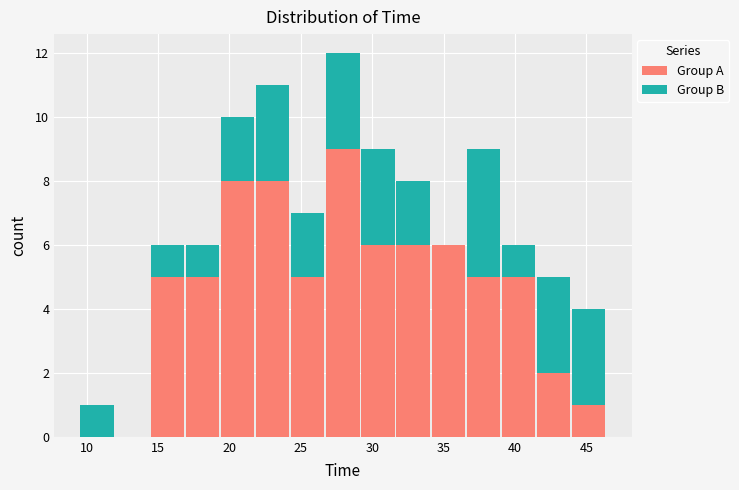

Which range on the x-axis has the tallest stacked bar (by total height)?

26.5 to 29.0